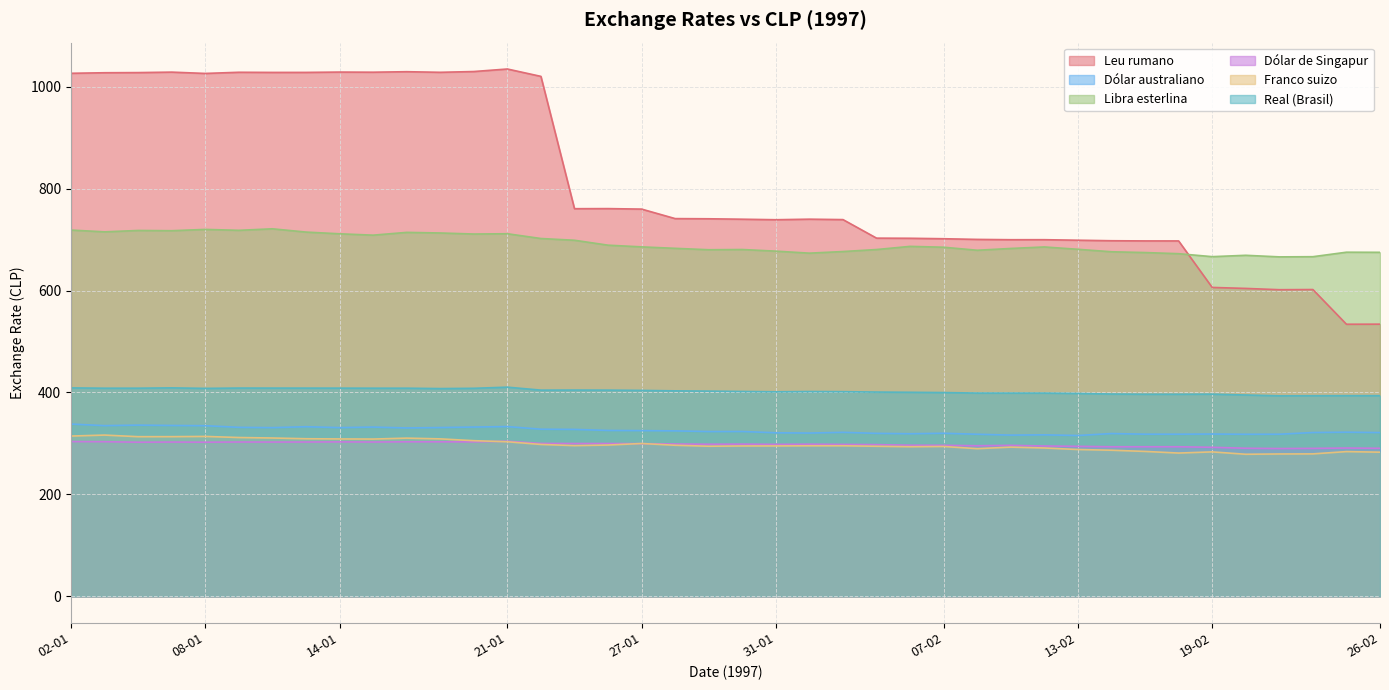

Where is Leu rumano nearest to the value 784?

24-01